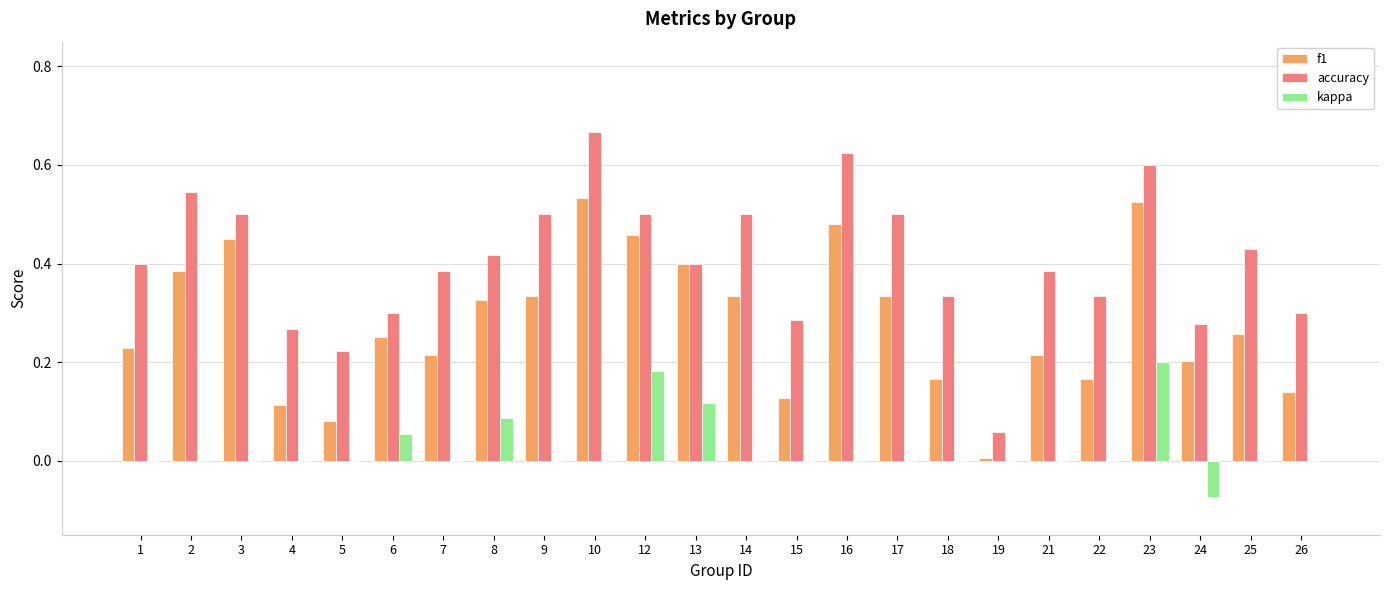

What is the sum of all f1 values?

6.7